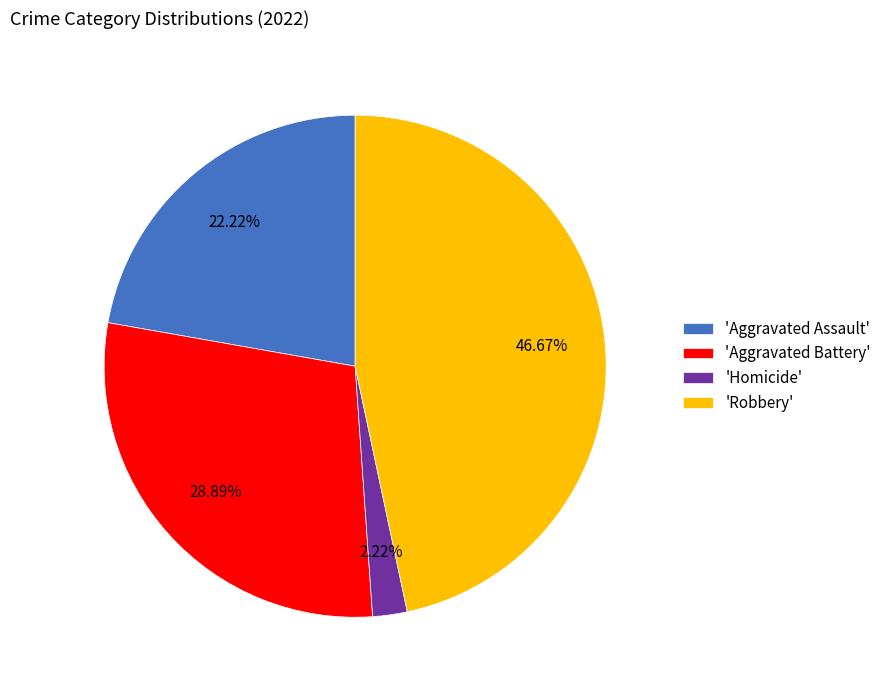

Is 'Aggravated Battery' the majority of the pie?

No